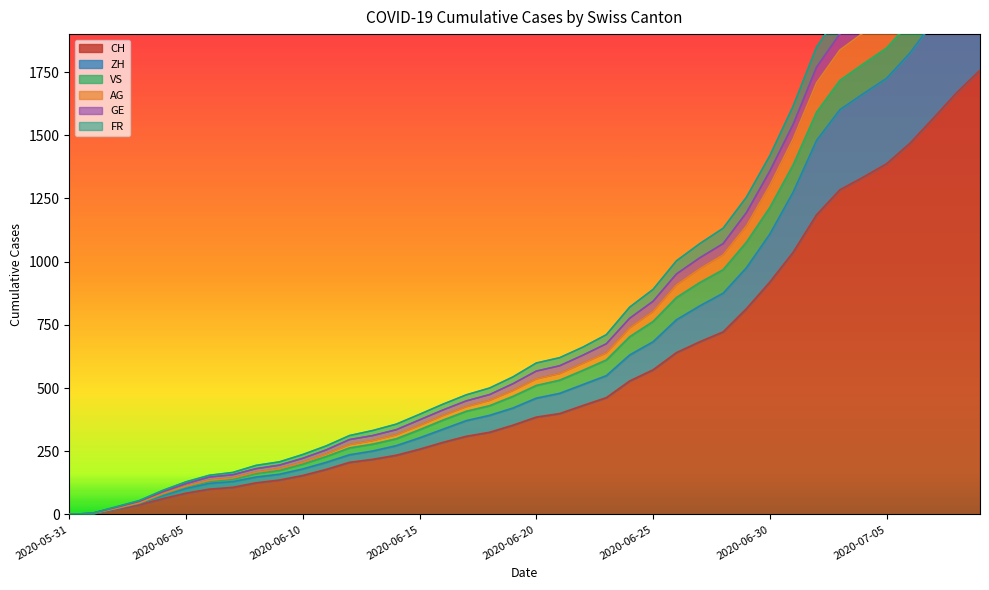

What is the label of the 6th point from the left?

2020-06-05